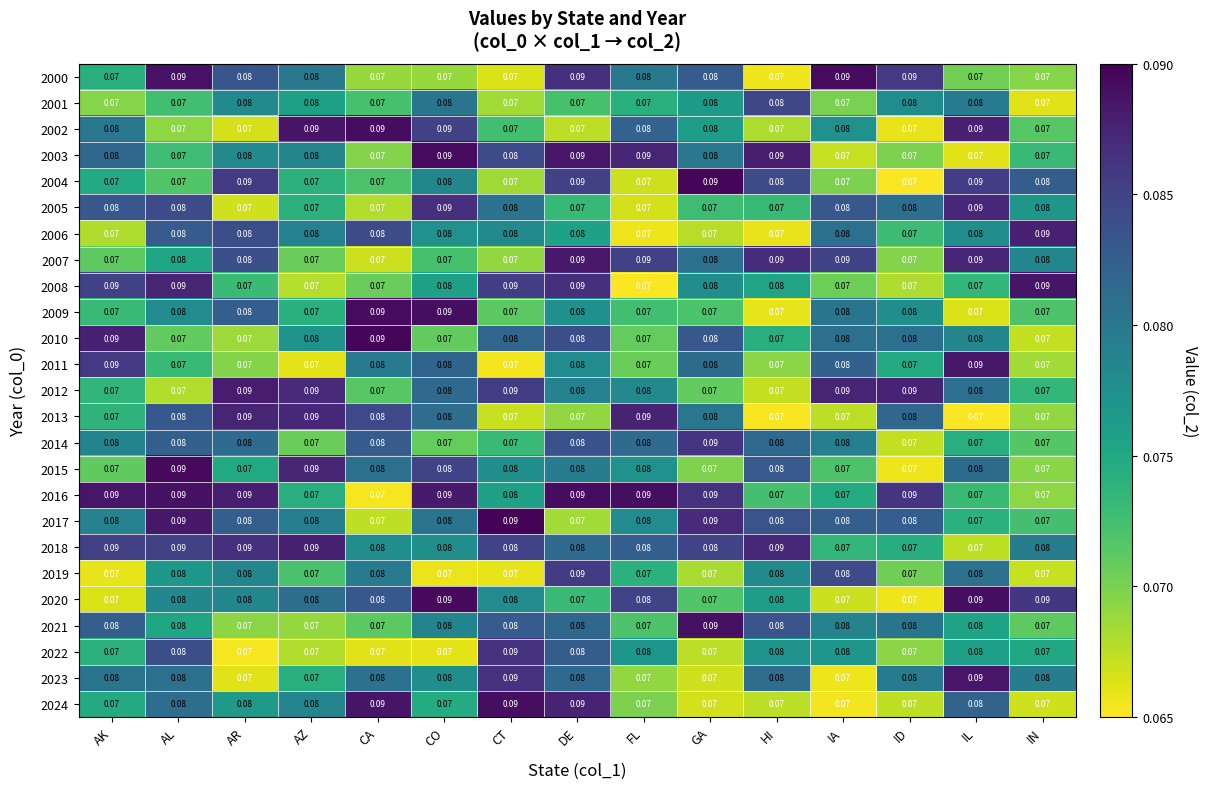

At which category is the sum across all series the highest?

DE